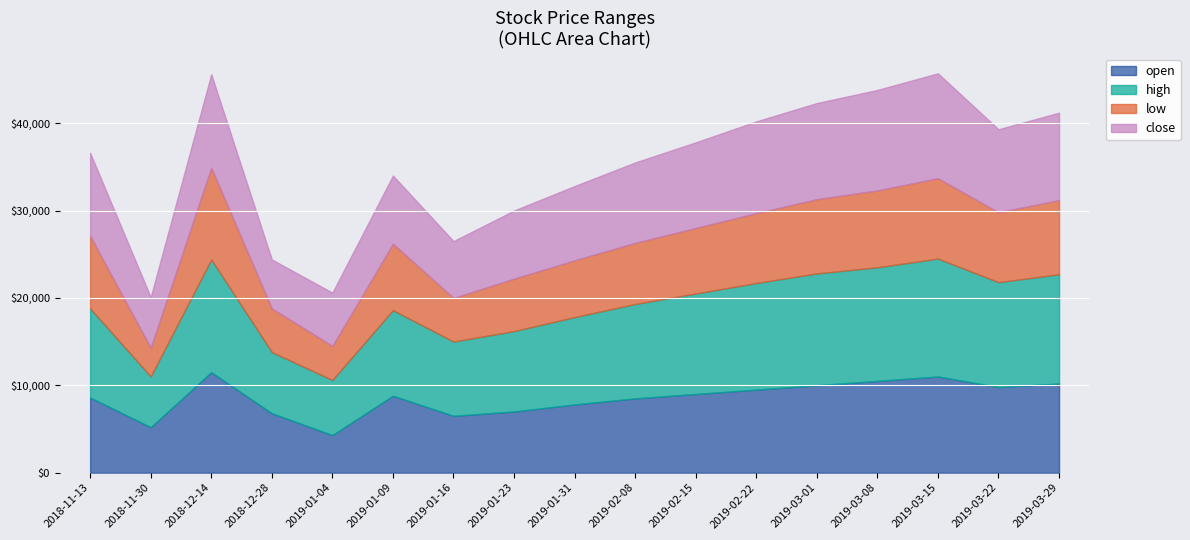

The value of open at 2019-03-15 is 17236.0. True or false?

False